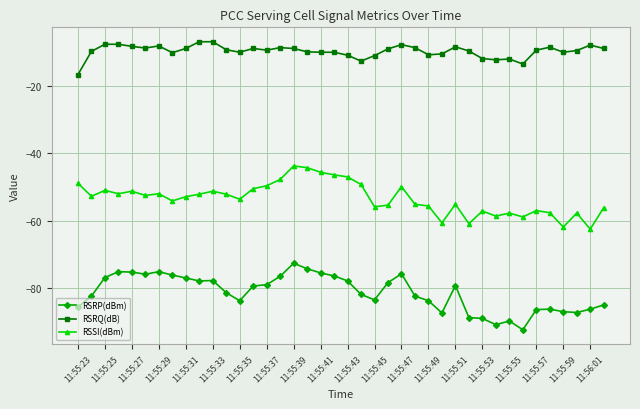

True or false: RSRP(dBm) and RSSI(dBm) cross at least once.

False